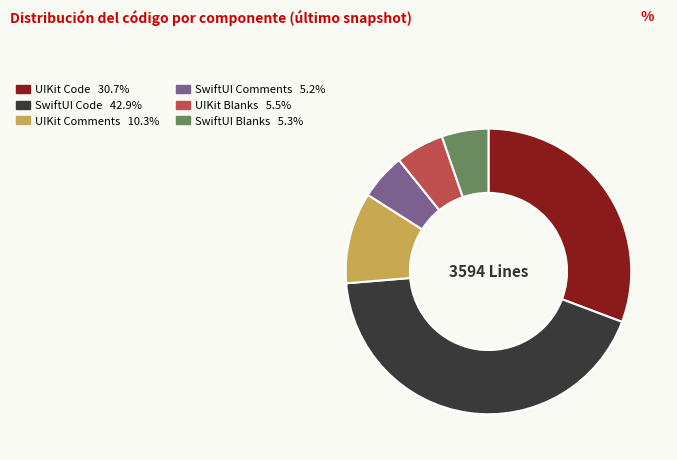

Is the sum of SwiftUI Code 42.9% and UIKit Comments 10.3% greater than half?

Yes